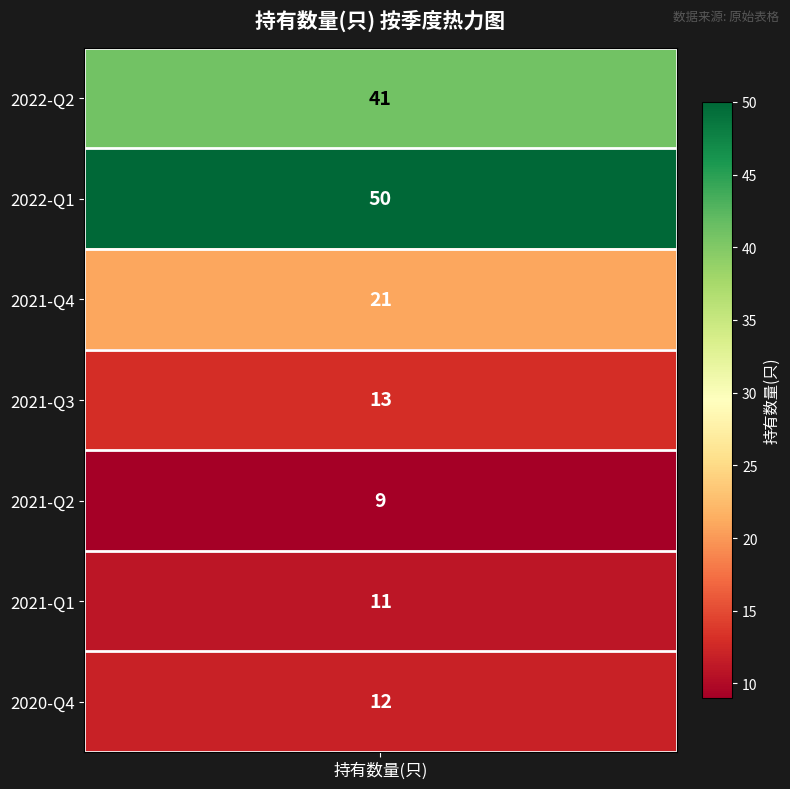

Which has a higher value, 2021-Q2 or 2021-Q4?

2021-Q4